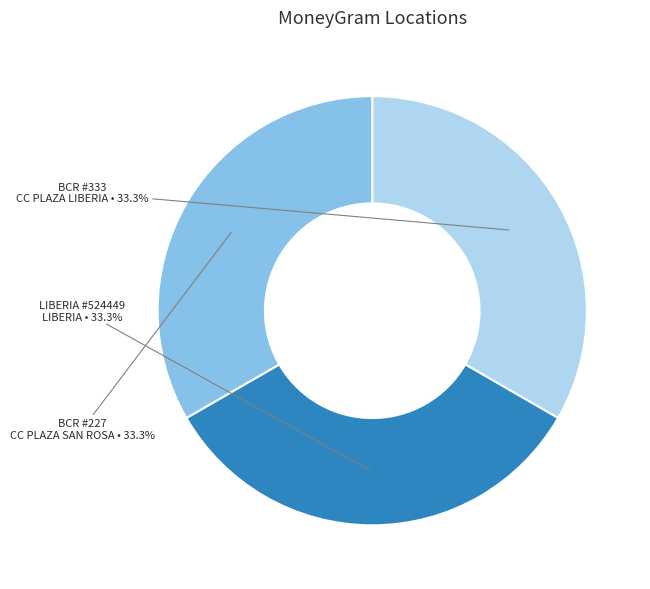

Does any single category account for the majority?

No